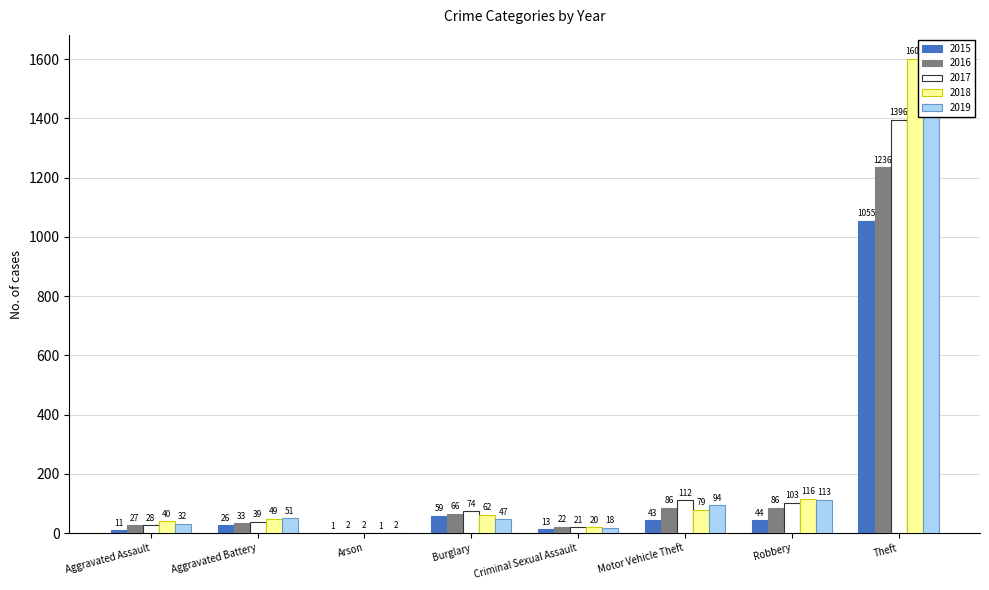

The value of 2017 at Aggravated Battery is 54. True or false?

False